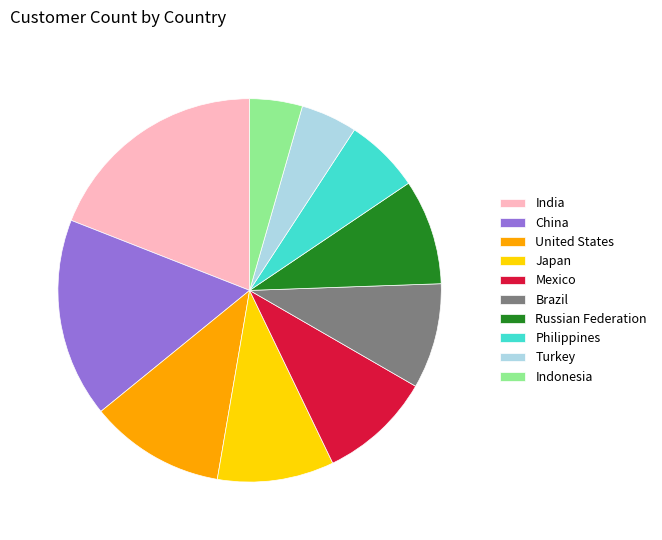

What is the largest slice in the pie chart?

India